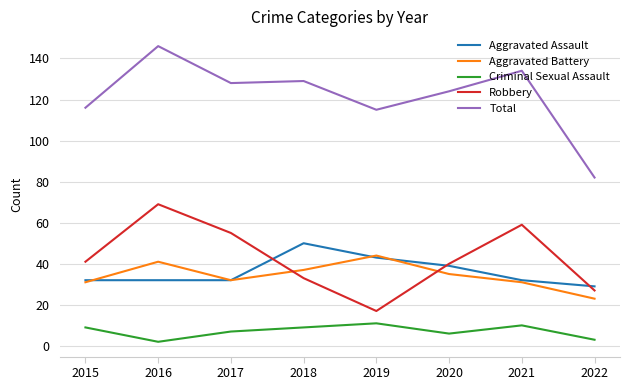

Reading left to right, what are all the values shown in this chart?

Aggravated Assault: 32	32	32	50	43	39	32	29
Aggravated Battery: 31	41	32	37	44	35	31	23
Criminal Sexual Assault: 9	2	7	9	11	6	10	3
Robbery: 41	69	55	33	17	40	59	27
Total: 116	146	128	129	115	124	134	82